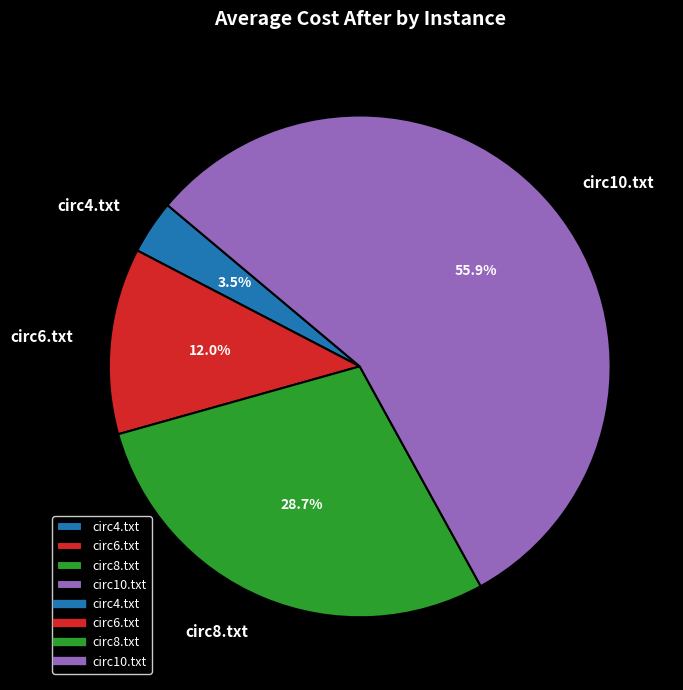

Is there a majority slice in this chart?

Yes